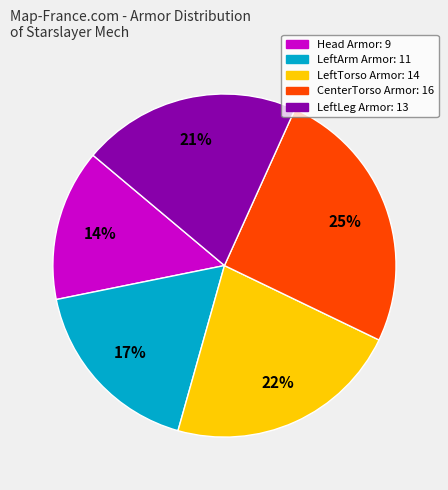

To the nearest percent, what is the average slice percentage?

20%